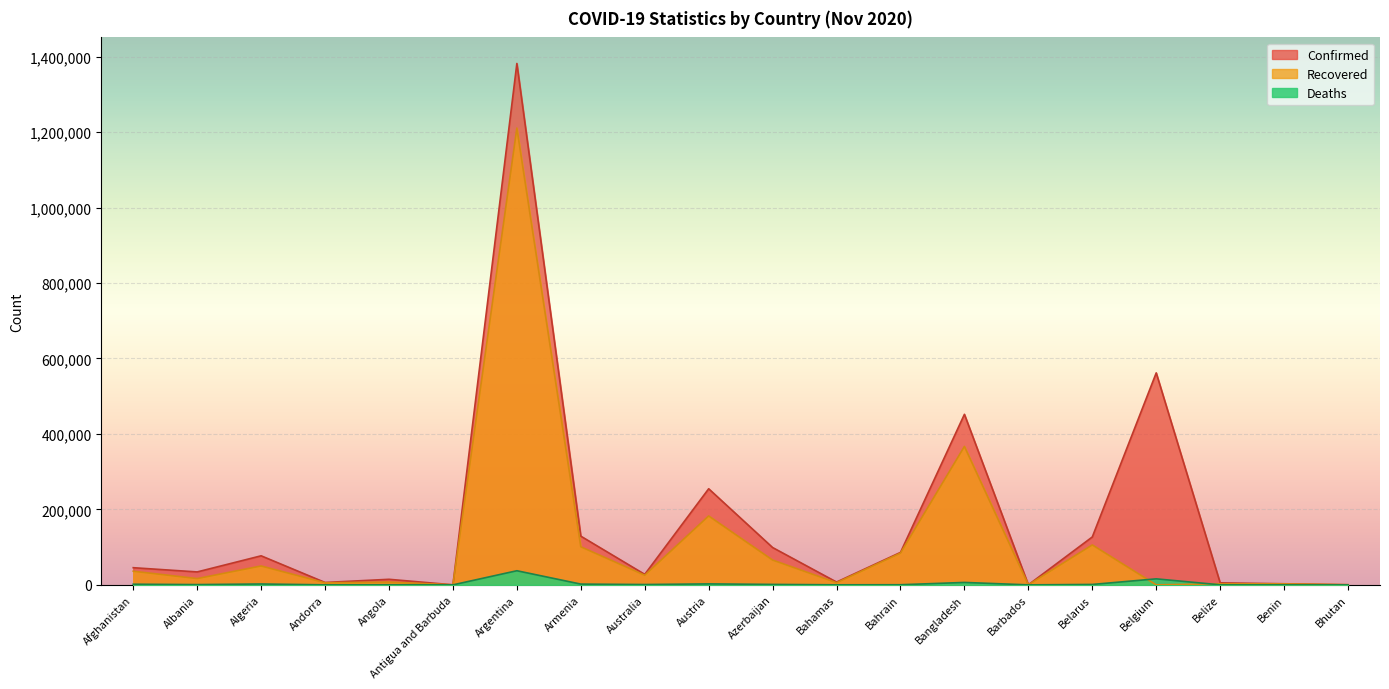

How many data points in Deaths are less than 907?

10